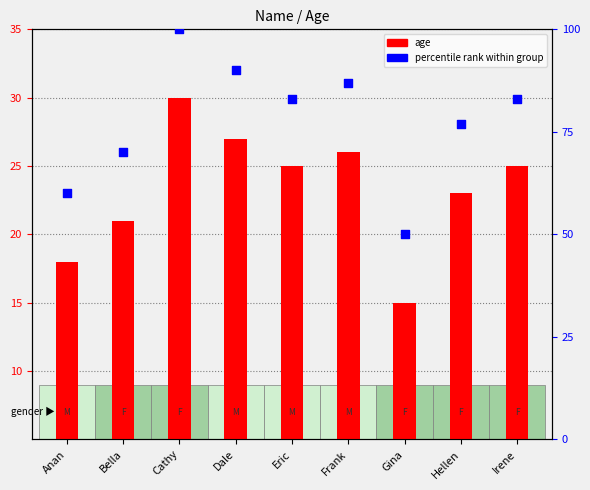

At which category is the sum across all series the highest?

Cathy